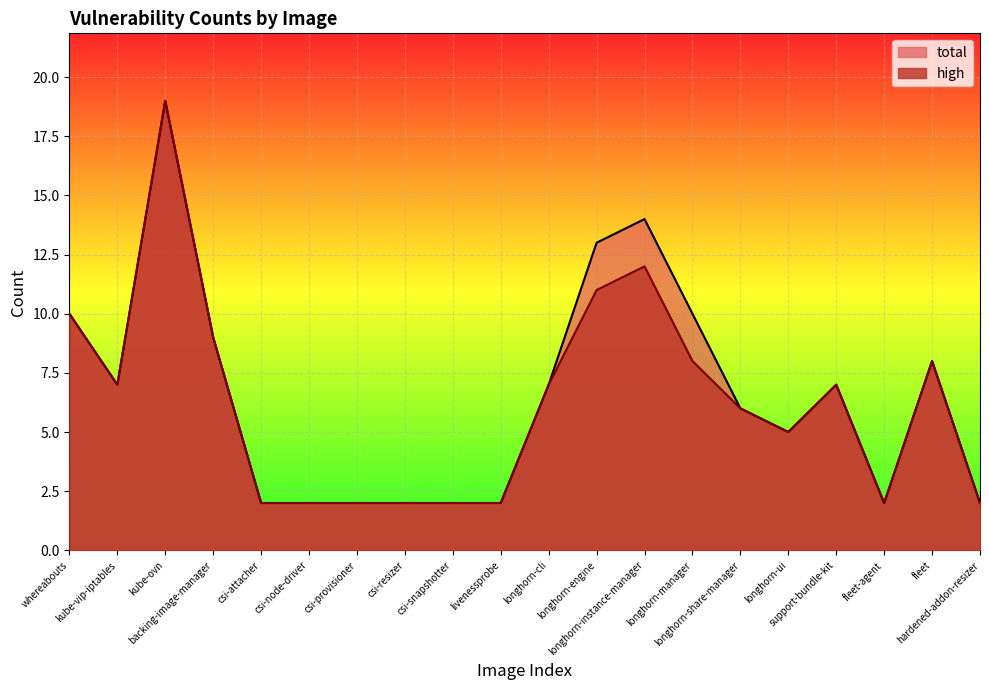

The value of high at hardened-addon-resizer is 2. True or false?

True